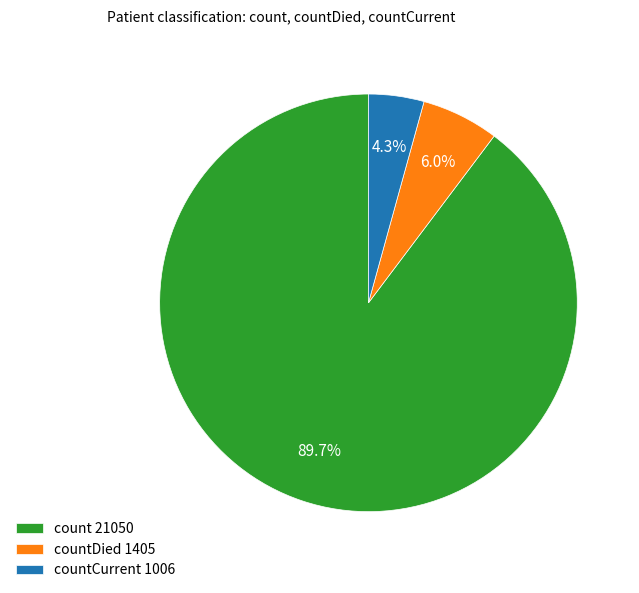

Count the number of slices in the pie.

3